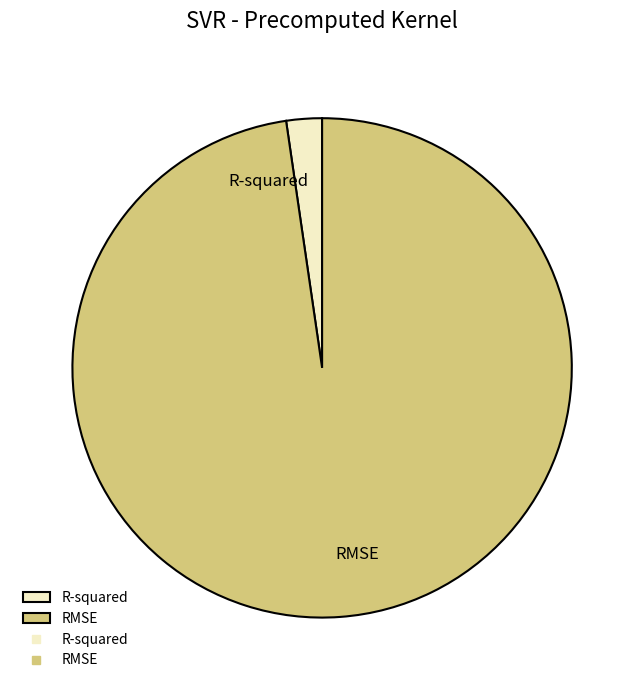

Do RMSE and R-squared together represent more than half of the pie?

Yes